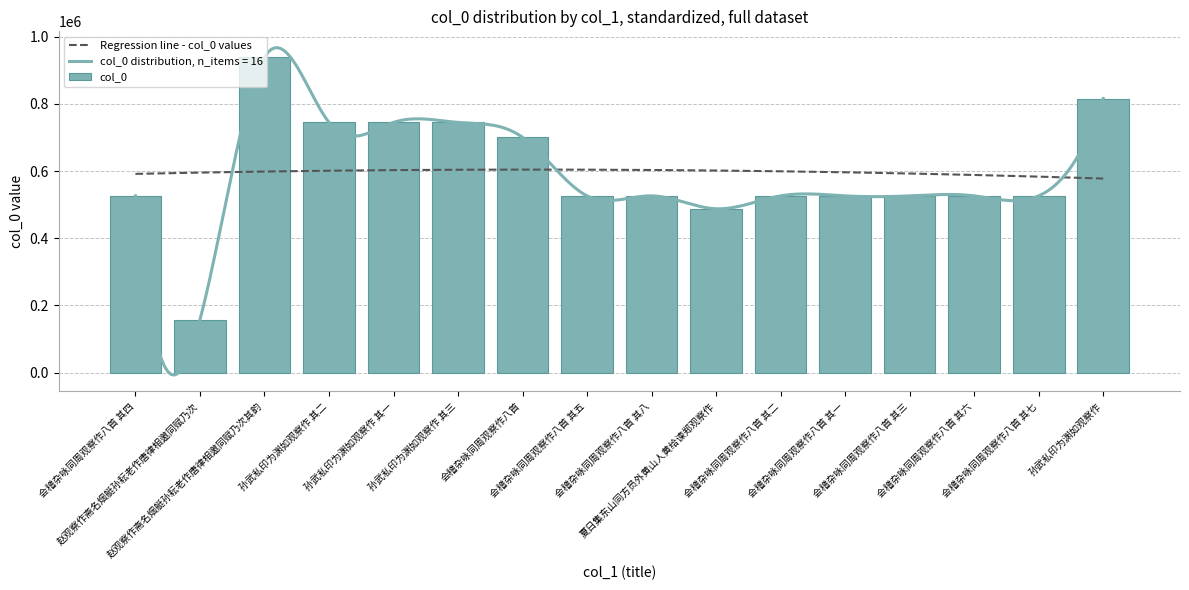

What is the ratio of the value at 夏日集东山同方员外黄山人黄给谏郑观察作 to the value at 孙武私印为渊如观察作 其三?

0.7